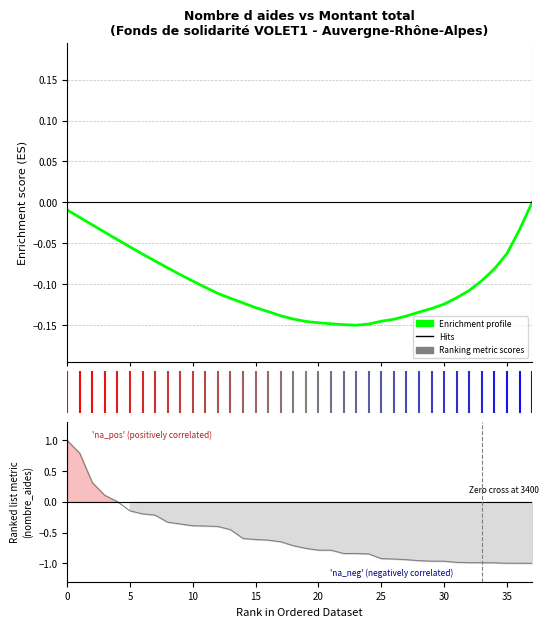

At 11, list the series in order from smallest to largest.

Ranked metric, Enrichment profile